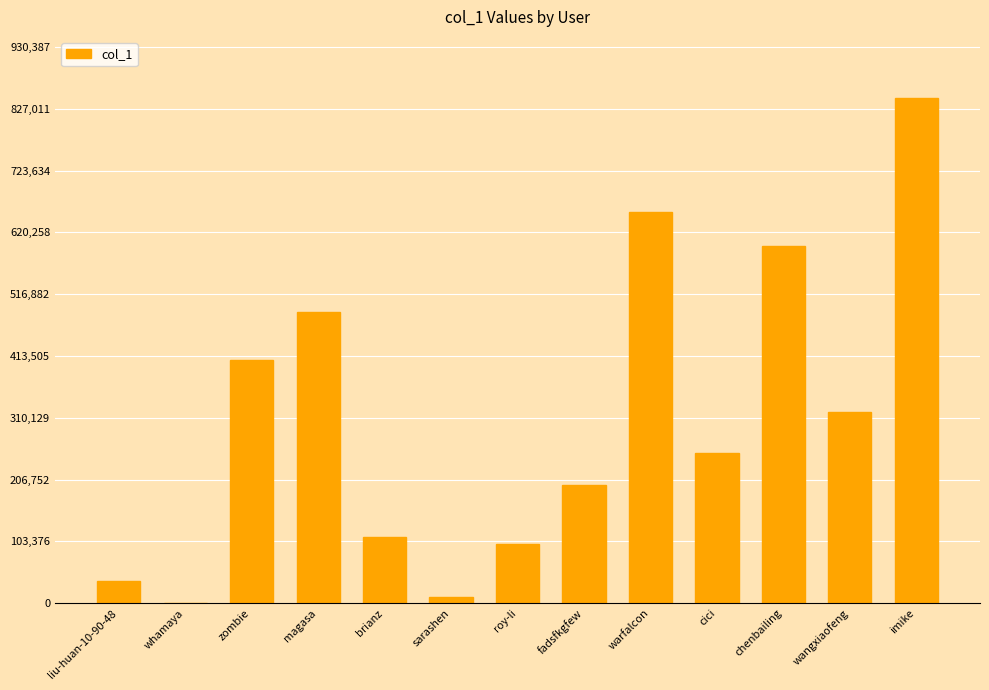

Which has a higher value, chenbailing or wangxiaofeng?

chenbailing